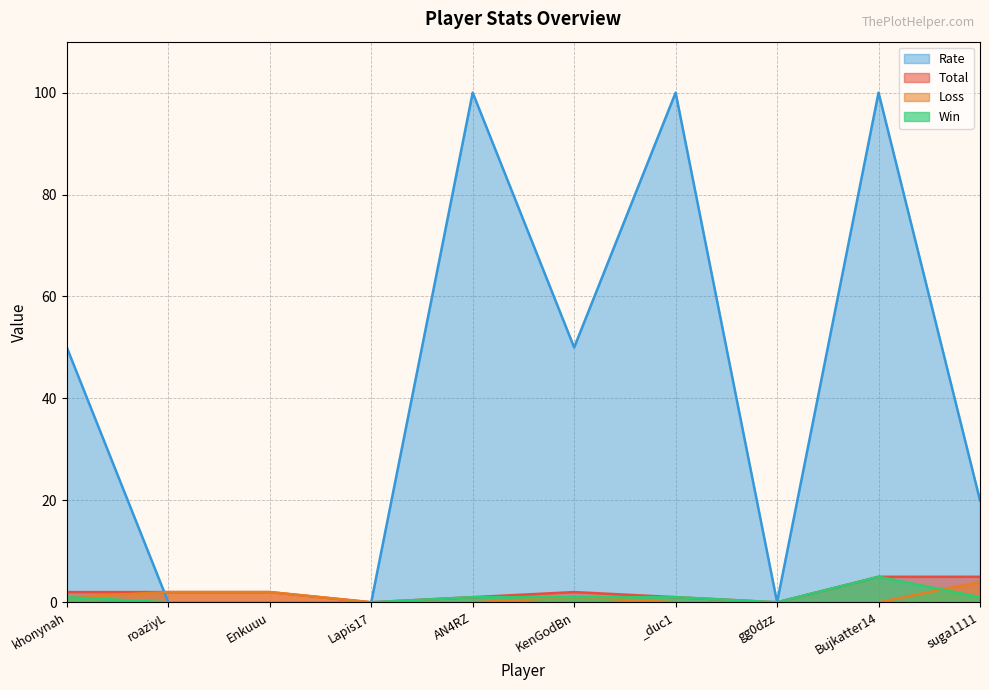

Is it true that Rate equals 71 at KenGodBn?

False